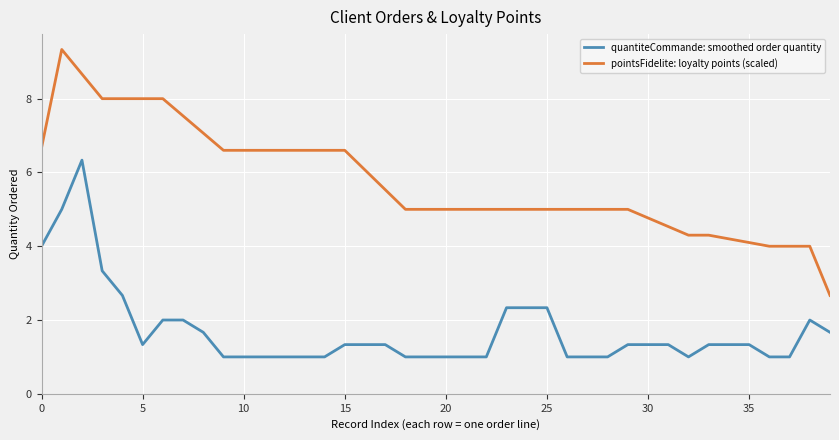

Count the number of categories in the chart.

40